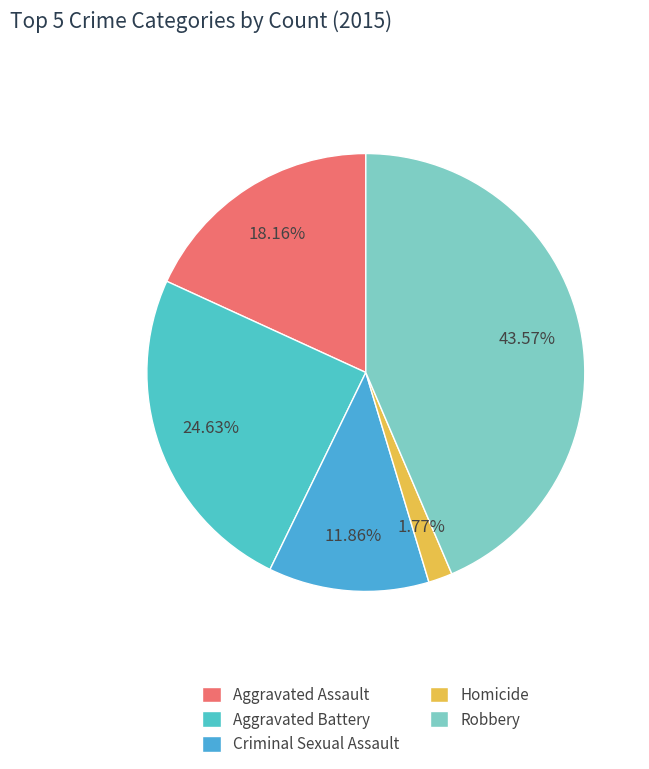

Is Aggravated Battery the majority of the pie?

No